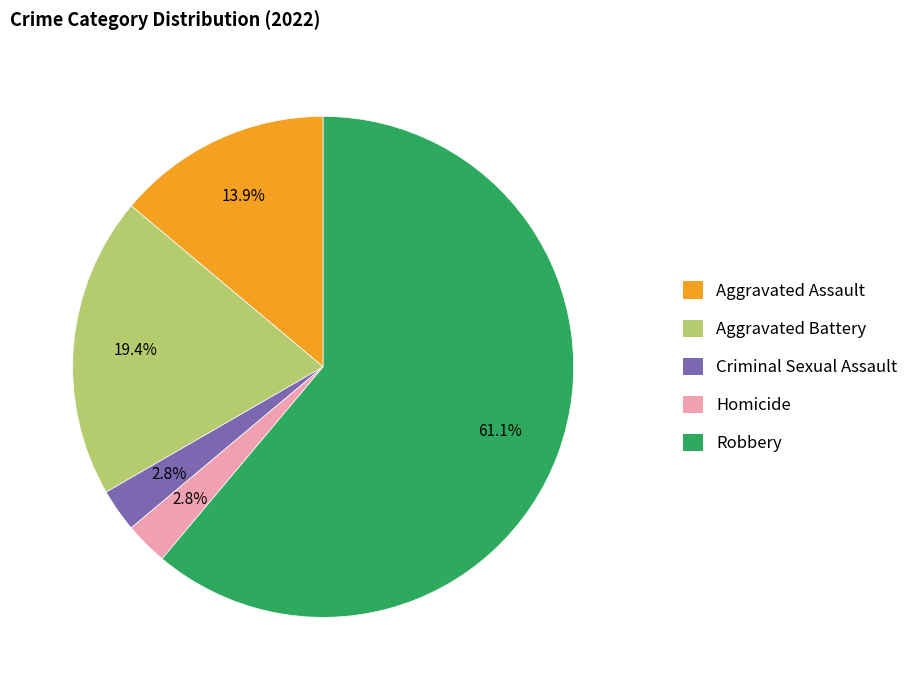

Which slice is the largest?

Robbery